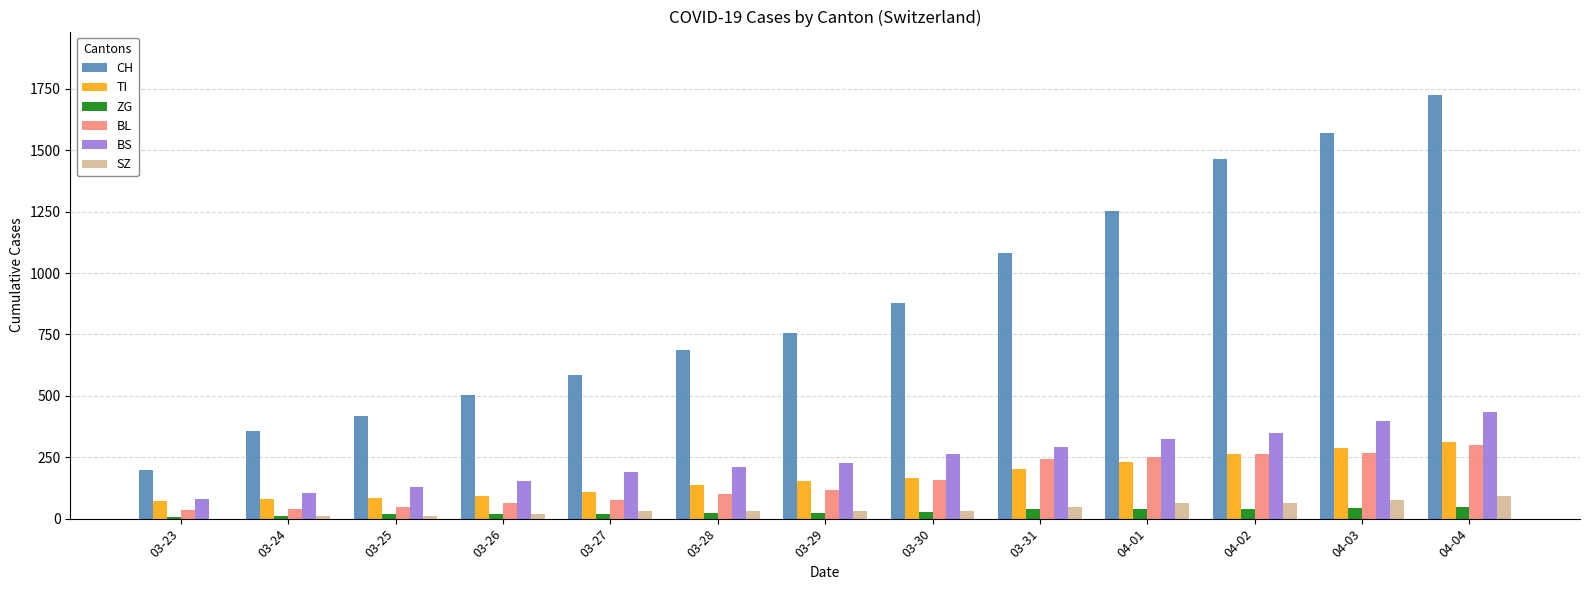

Which series has the largest range (max minus min)?

CH